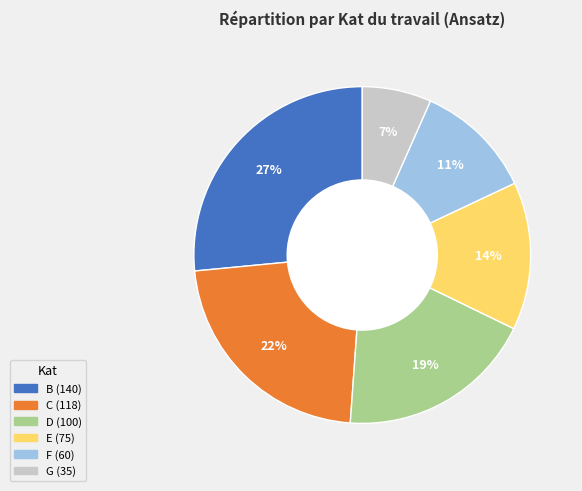

Rank the categories by value from highest to lowest.

B, C, D, E, F, G